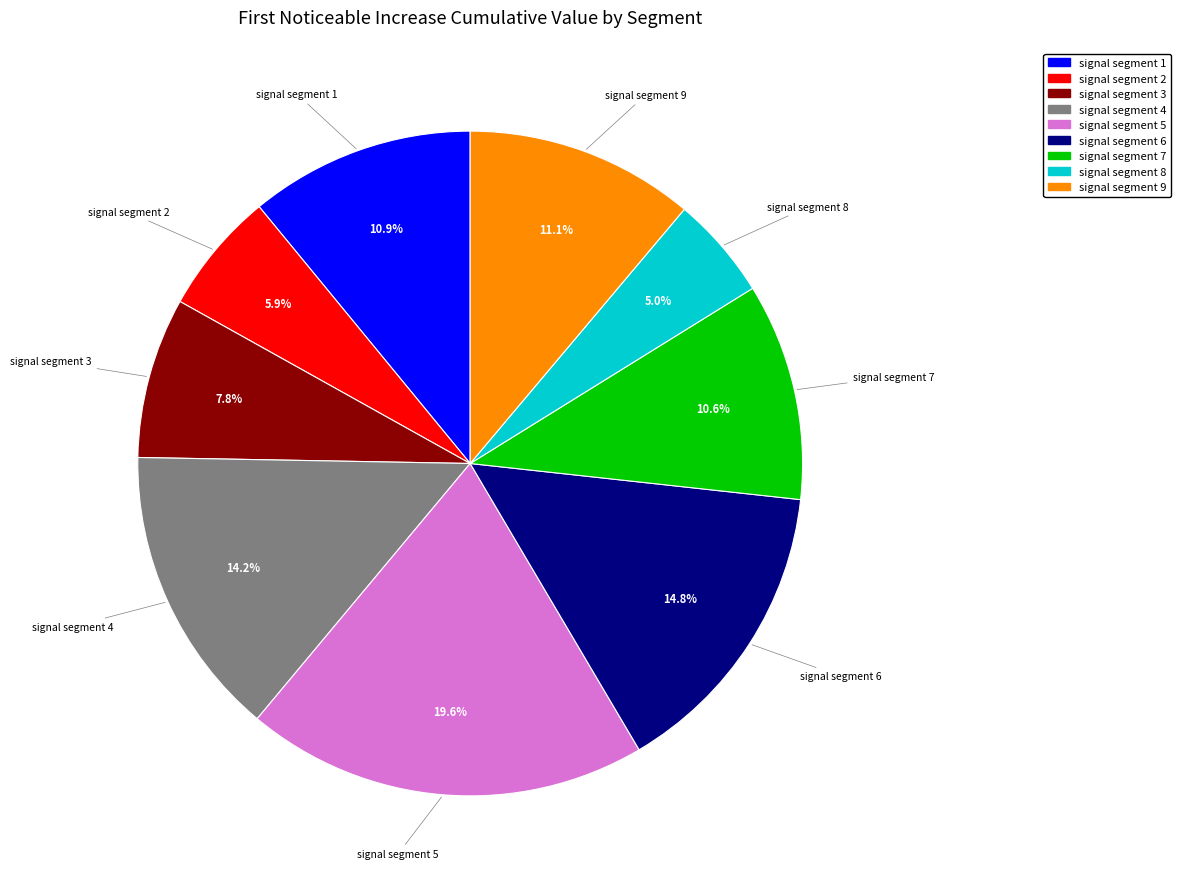

How much of the chart is everything except signal segment 2?

94.1%